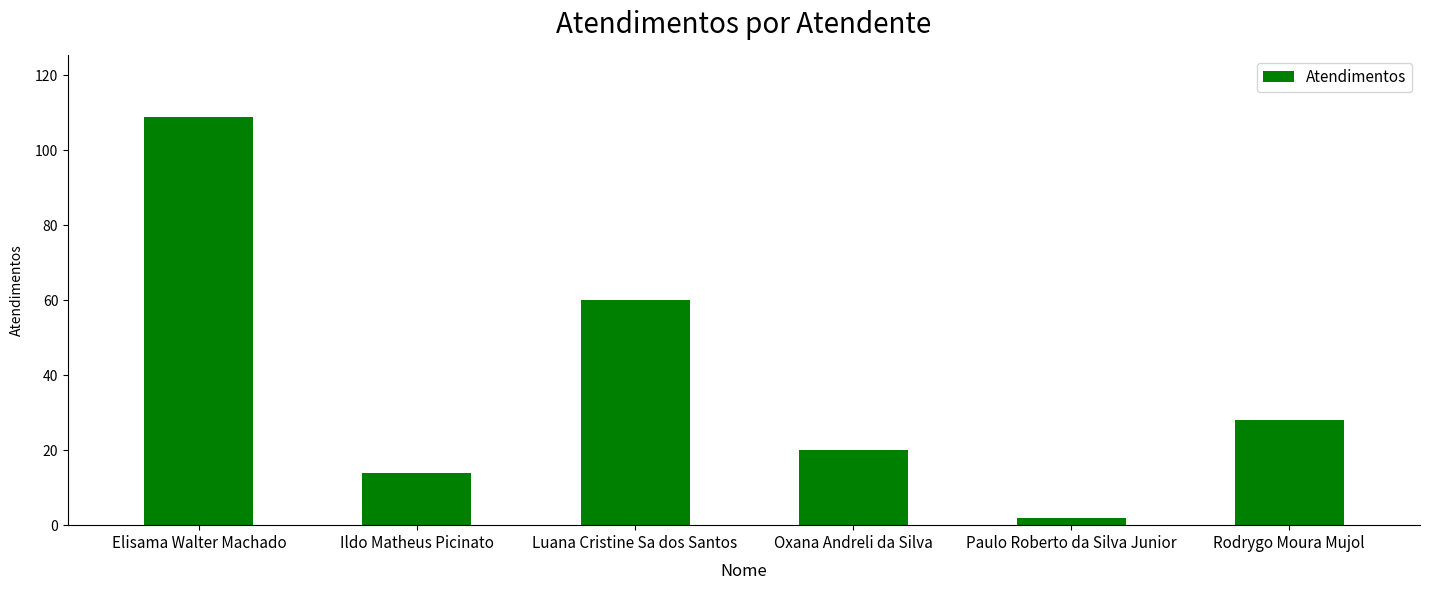

What is the average value?

39